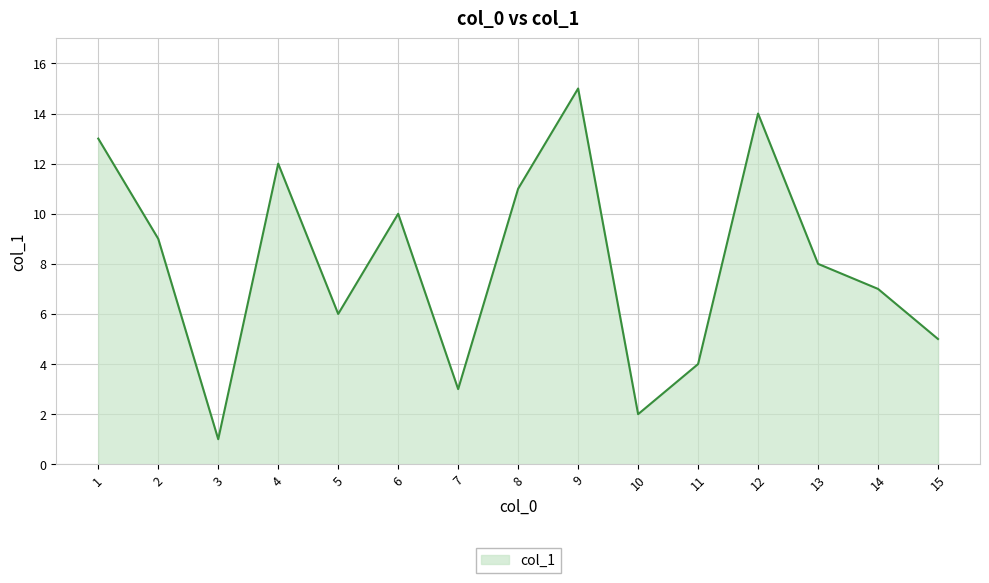

The chart shows a value of 2 at 11. True or false?

False